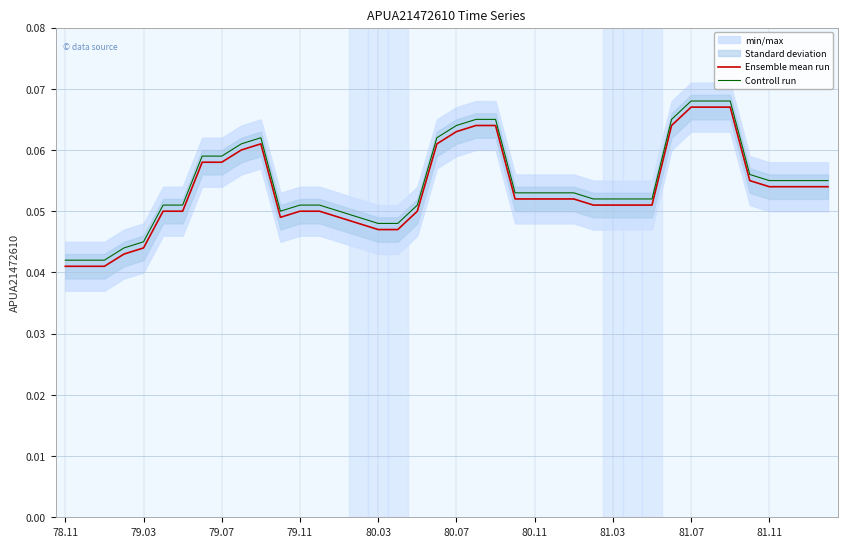

At how many categories does at least one series exceed 0?

40